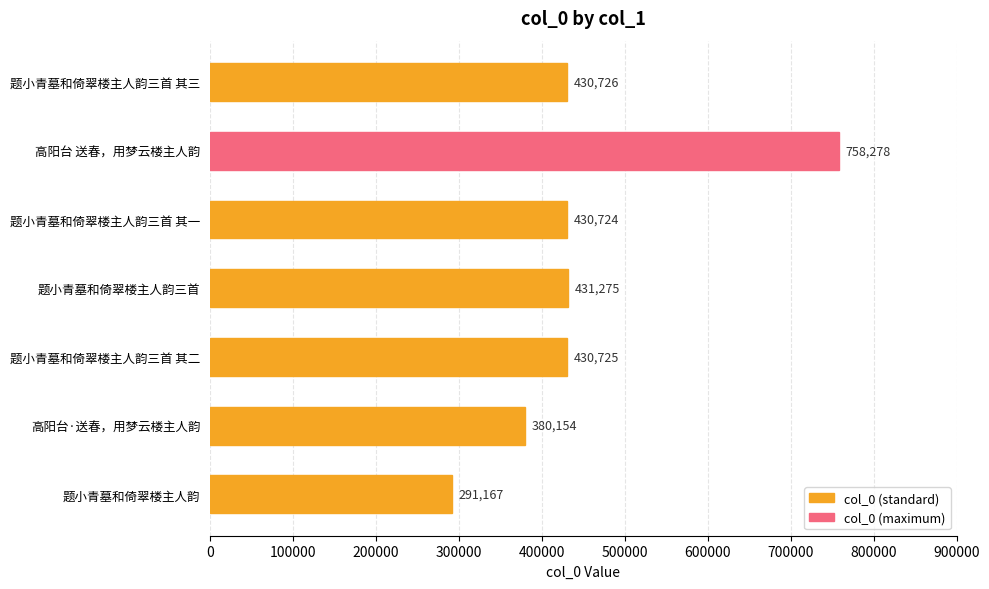

What is the maximum value shown in the chart?

758278